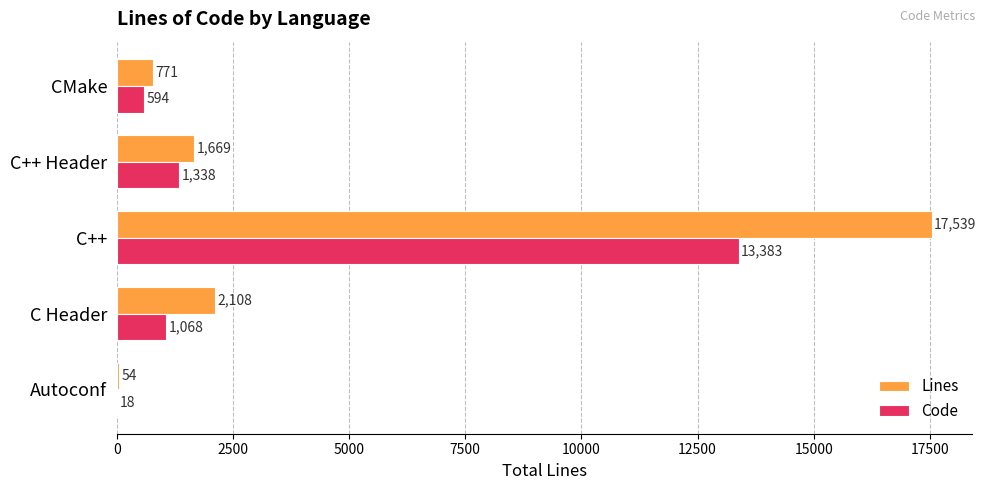

Is the value of Code at C Header greater than the value of Lines at C++?

No